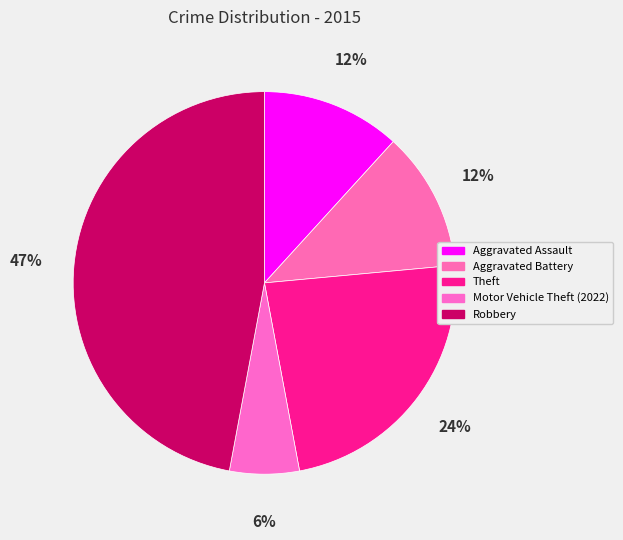

How many slices are in this pie chart?

5